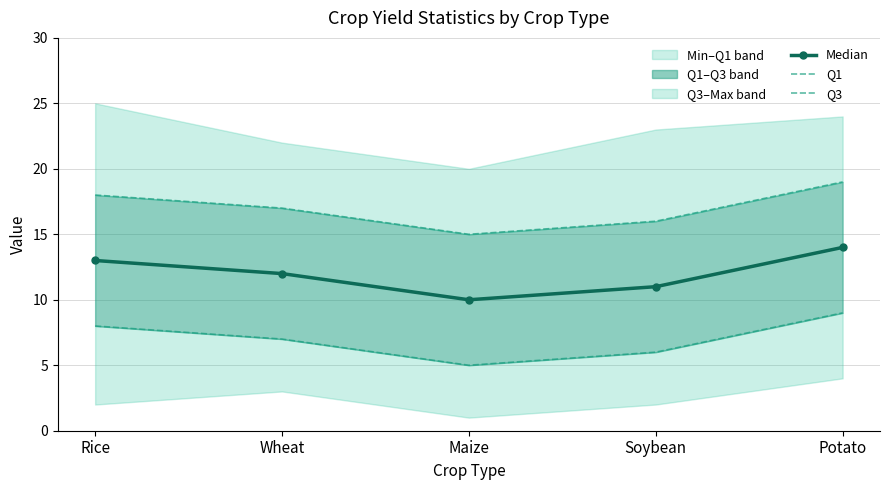

What is the sum of all Median values?

60